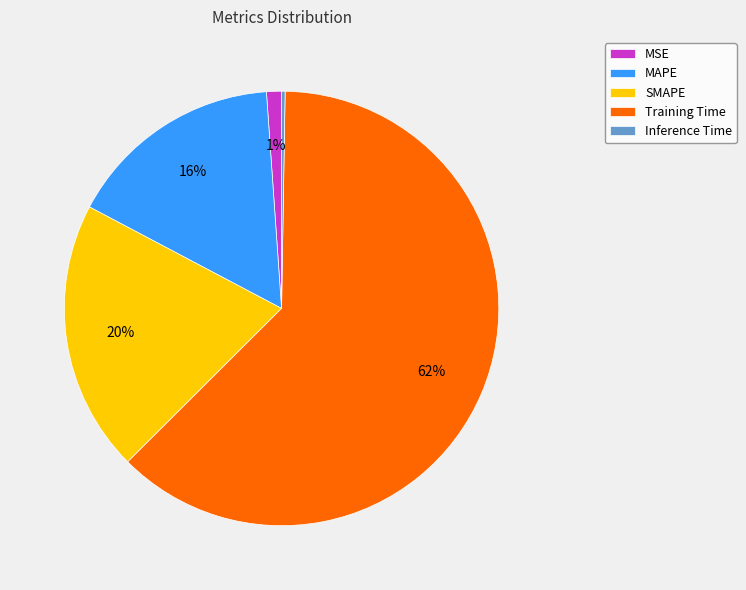

What is the largest slice in the pie chart?

Training Time